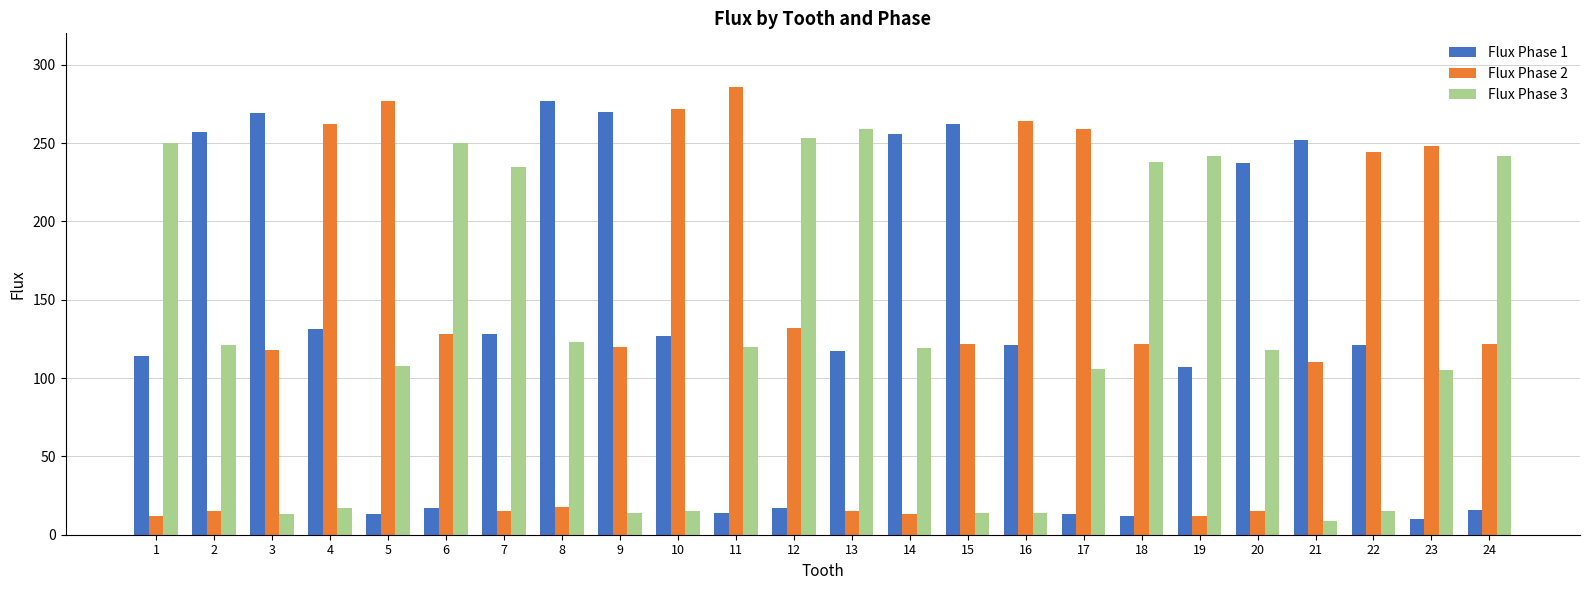

Rank the series at 14 from highest to lowest value.

Flux Phase 1, Flux Phase 3, Flux Phase 2